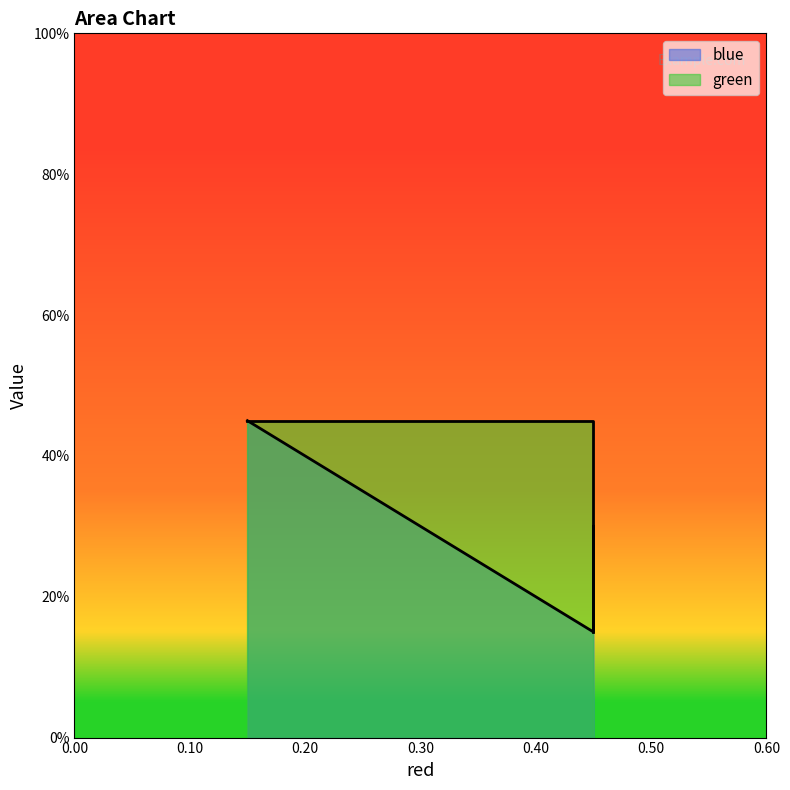

How many lines are shown in the chart?

2